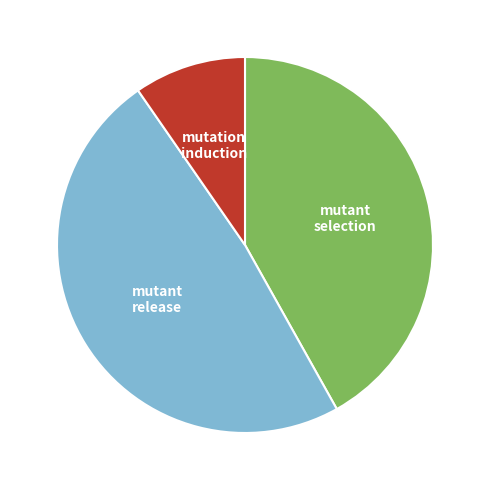

Is the sum of mutant release and mutation induction greater than half?

Yes